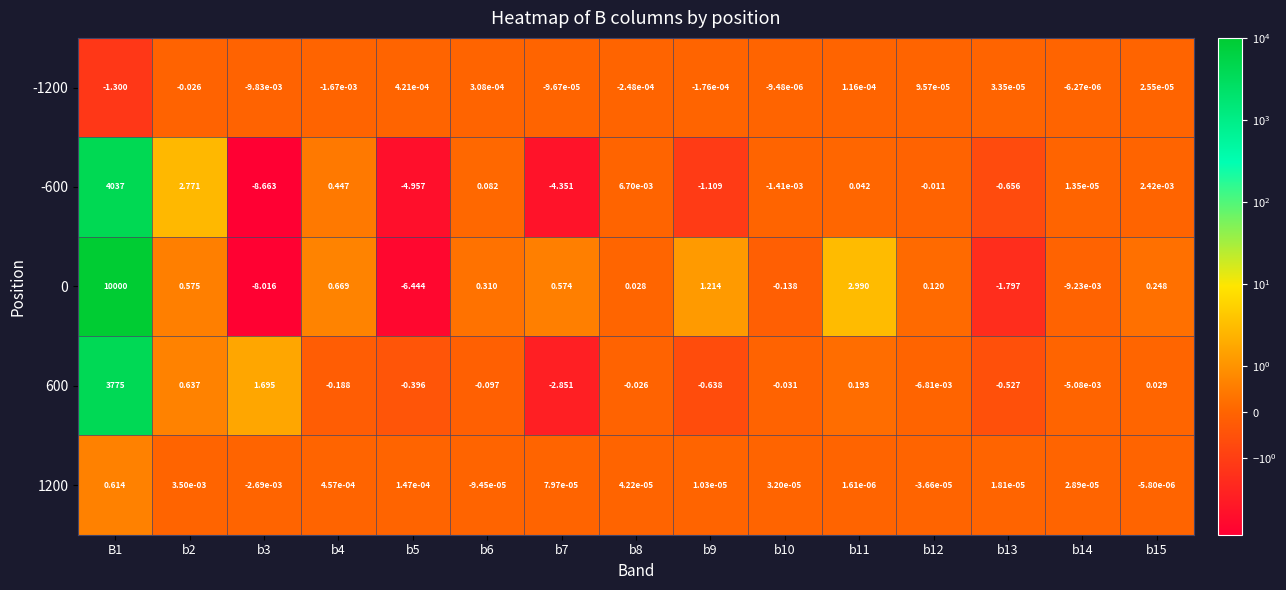

How many series are shown in this chart?

5